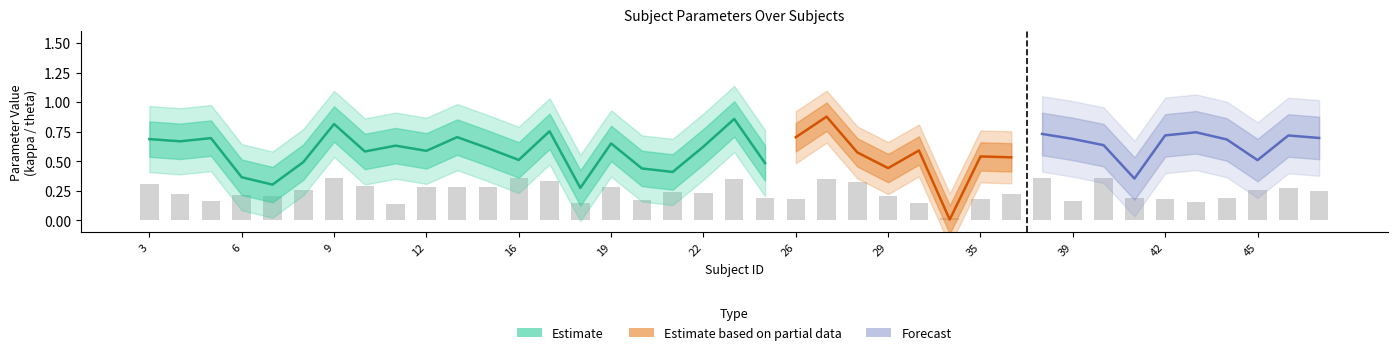

What is the difference between the maximum and minimum values in the kappa_r series?

0.8